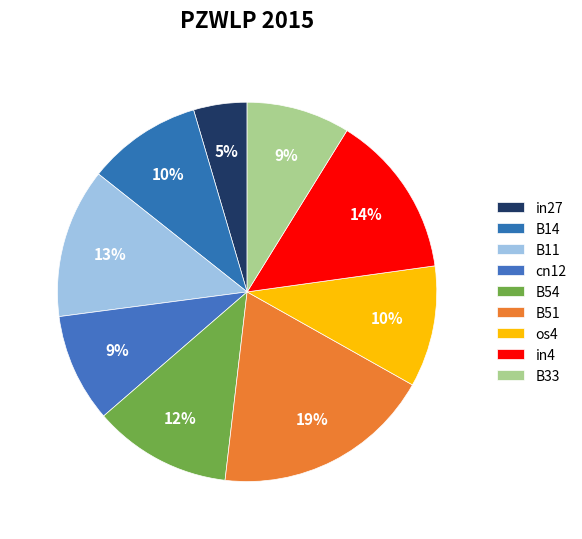

Count the number of slices in the pie.

9